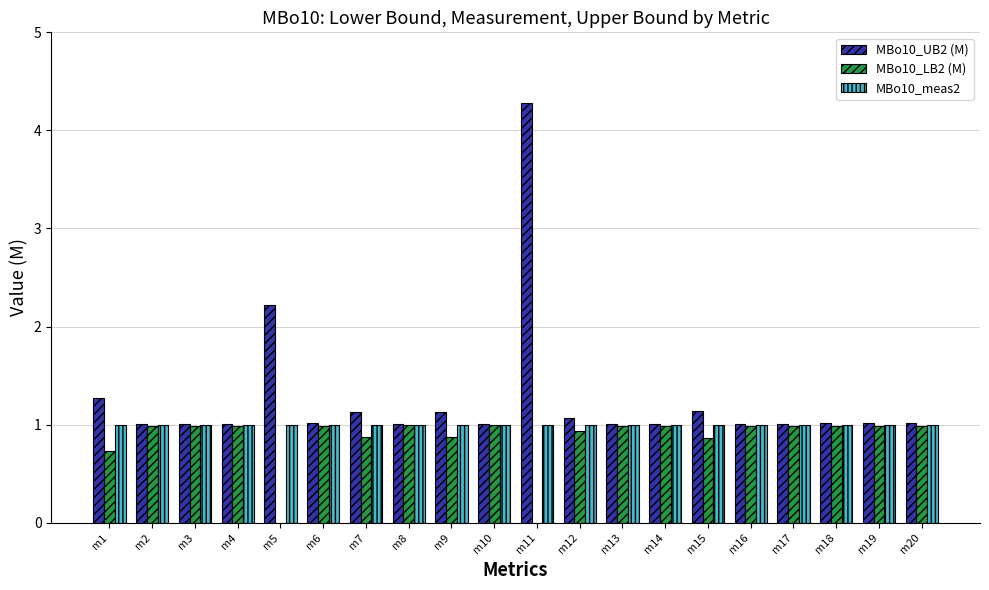

Reading left to right, list all the values displayed in this chart.

MBo10_UB2 (M): m1=1.3	m2=1.0	m3=1.0	m4=1.0	m5=2.2	m6=1.0	m7=1.1	m8=1.0	m9=1.1	m10=1.0	m11=4.3	m12=1.1	m13=1.0	m14=1.0	m15=1.1	m16=1.0	m17=1.0	m18=1.0	m19=1.0	m20=1.0
MBo10_LB2 (M): m1=0.7	m2=1.0	m3=1.0	m4=1.0	m5=0.0	m6=1.0	m7=0.9	m8=1.0	m9=0.9	m10=1.0	m11=0.0	m12=0.9	m13=1.0	m14=1.0	m15=0.9	m16=1.0	m17=1.0	m18=1.0	m19=1.0	m20=1.0
MBo10_meas2: m1=1.0	m2=1.0	m3=1.0	m4=1.0	m5=1.0	m6=1.0	m7=1.0	m8=1.0	m9=1.0	m10=1.0	m11=1.0	m12=1.0	m13=1.0	m14=1.0	m15=1.0	m16=1.0	m17=1.0	m18=1.0	m19=1.0	m20=1.0